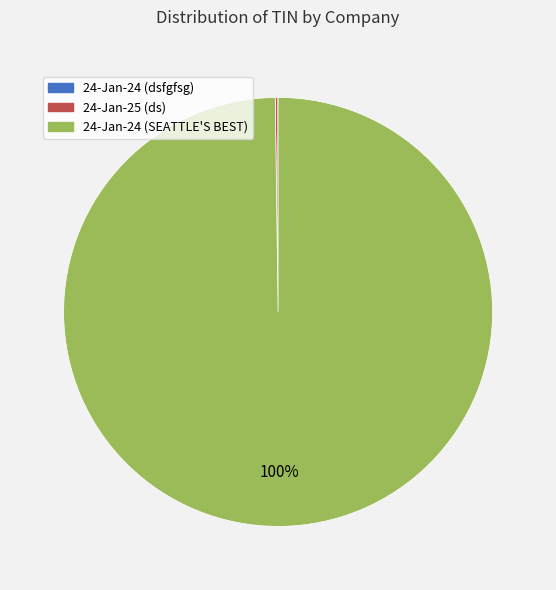

Does 24-Jan-24 (SEATTLE'S BEST) account for over 50% of the chart?

Yes